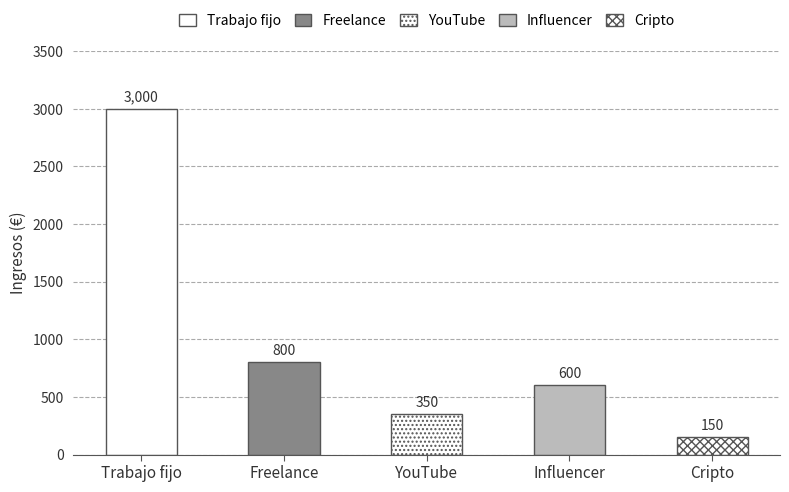

What is the difference between the second highest and second lowest values?

450